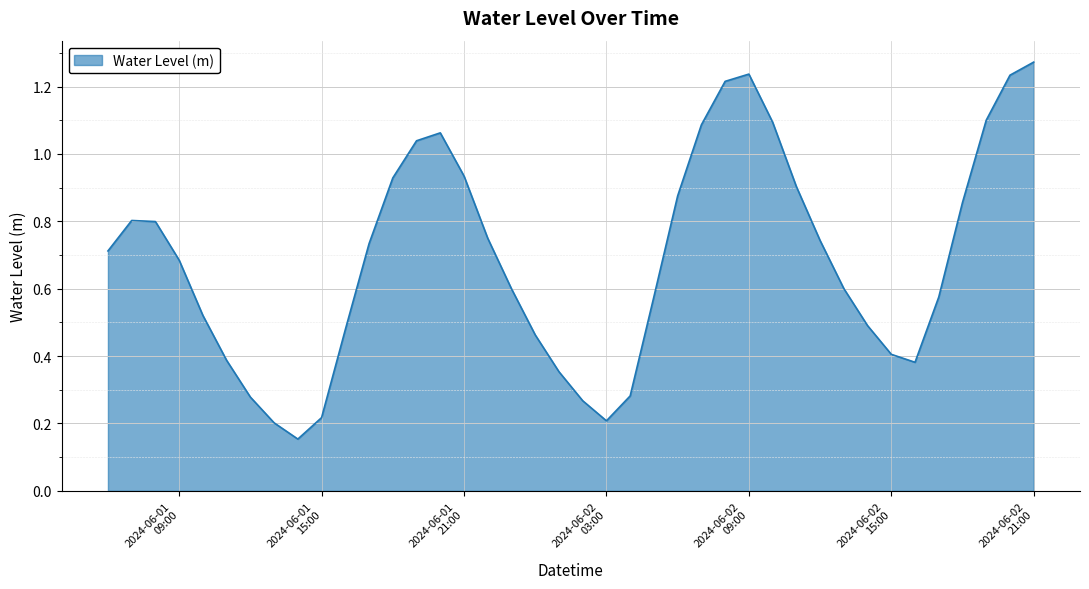

What is the value of the 33rd point from the left?

0.5